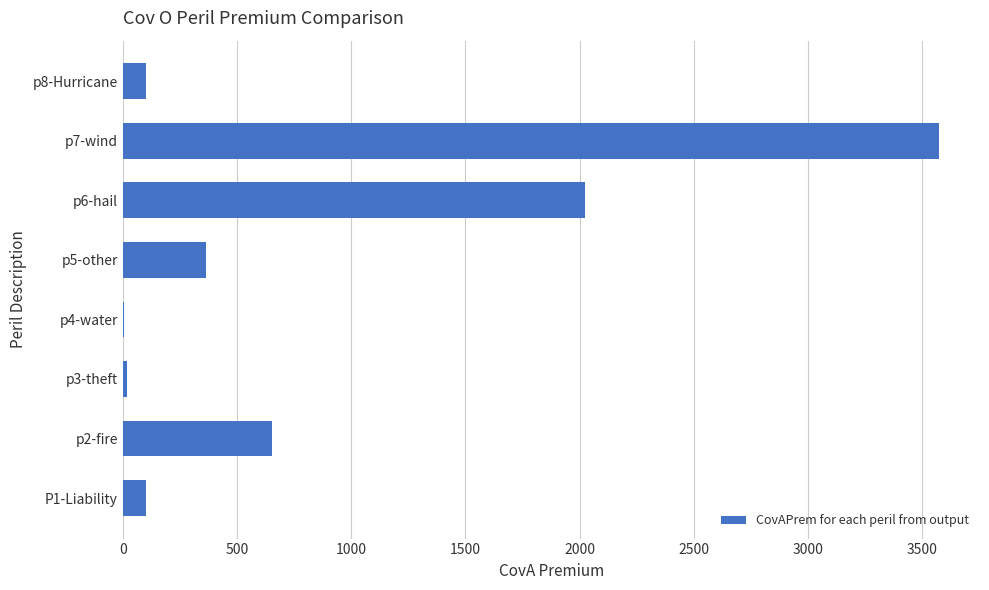

Is it true that the value at p2-fire is 651.9?

True